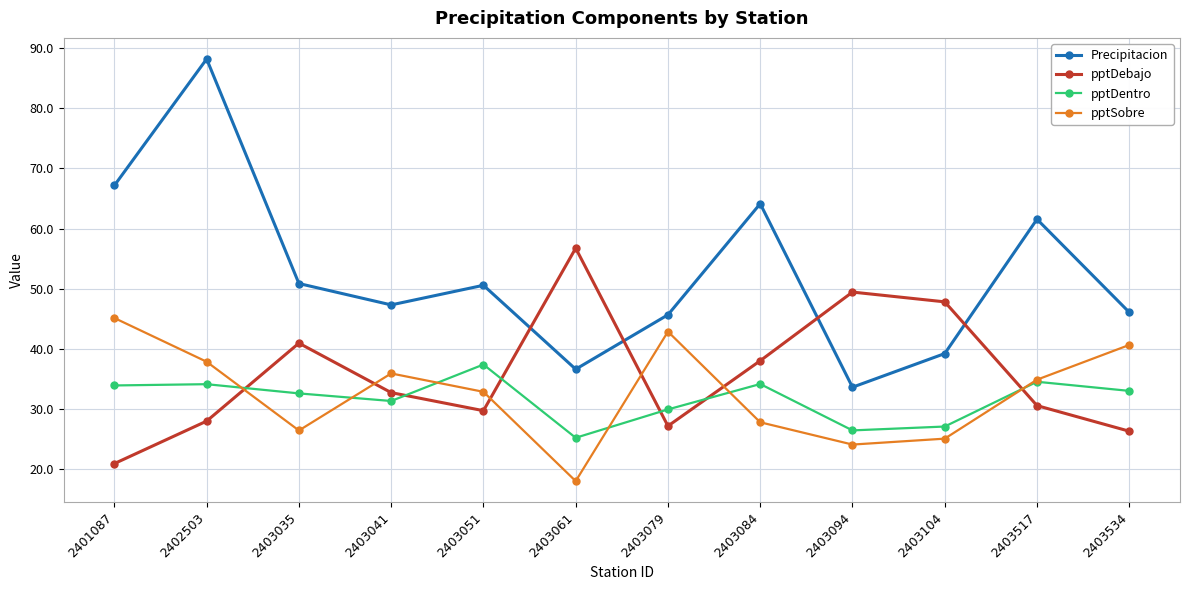

At which label does pptSobre reach its minimum?

2403061